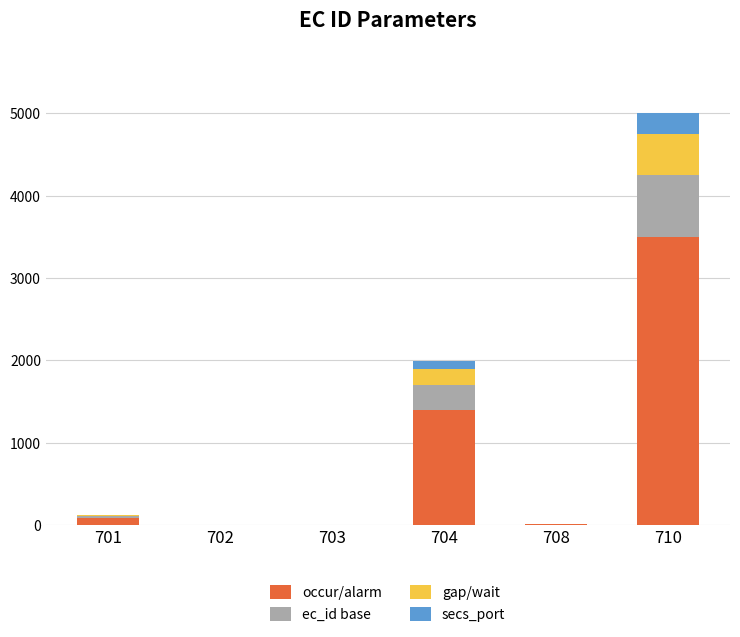

At which category is the sum across all series the highest?

710